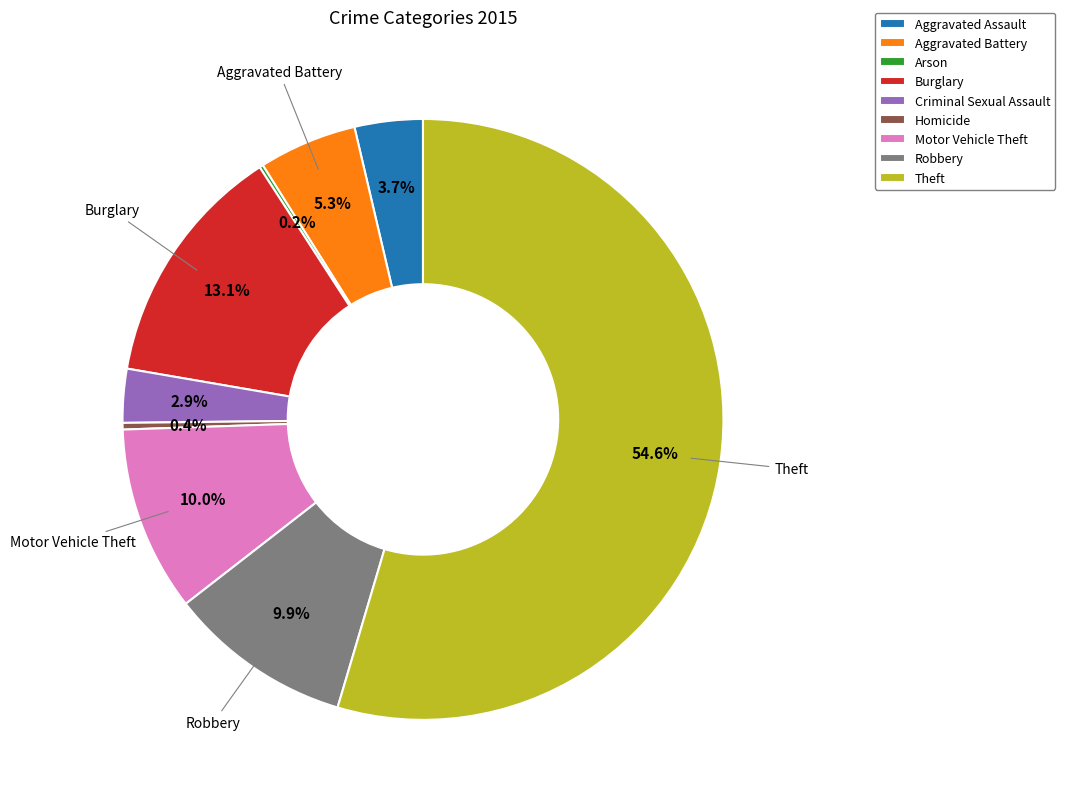

What is the total percentage of Criminal Sexual Assault and Motor Vehicle Theft?

12.9%